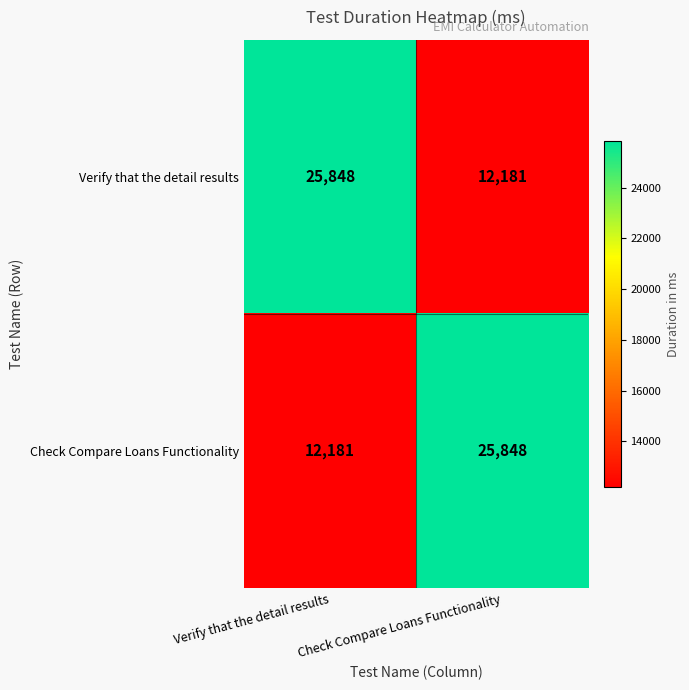

What is the minimum value for Check Compare Loans Functionality?

12181